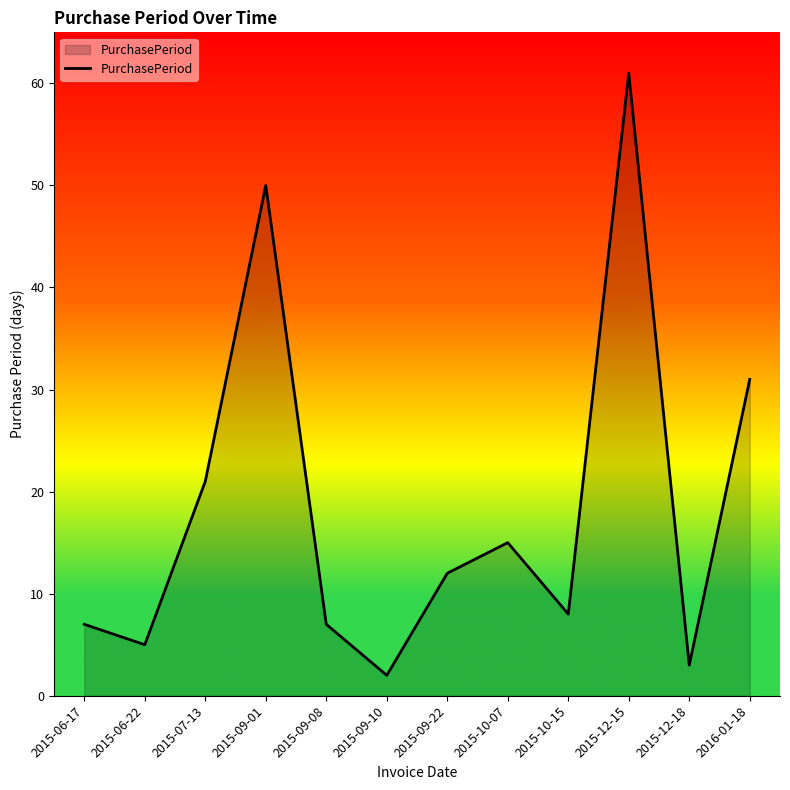

Is it true that the value at 2015-10-15 is 8?

True